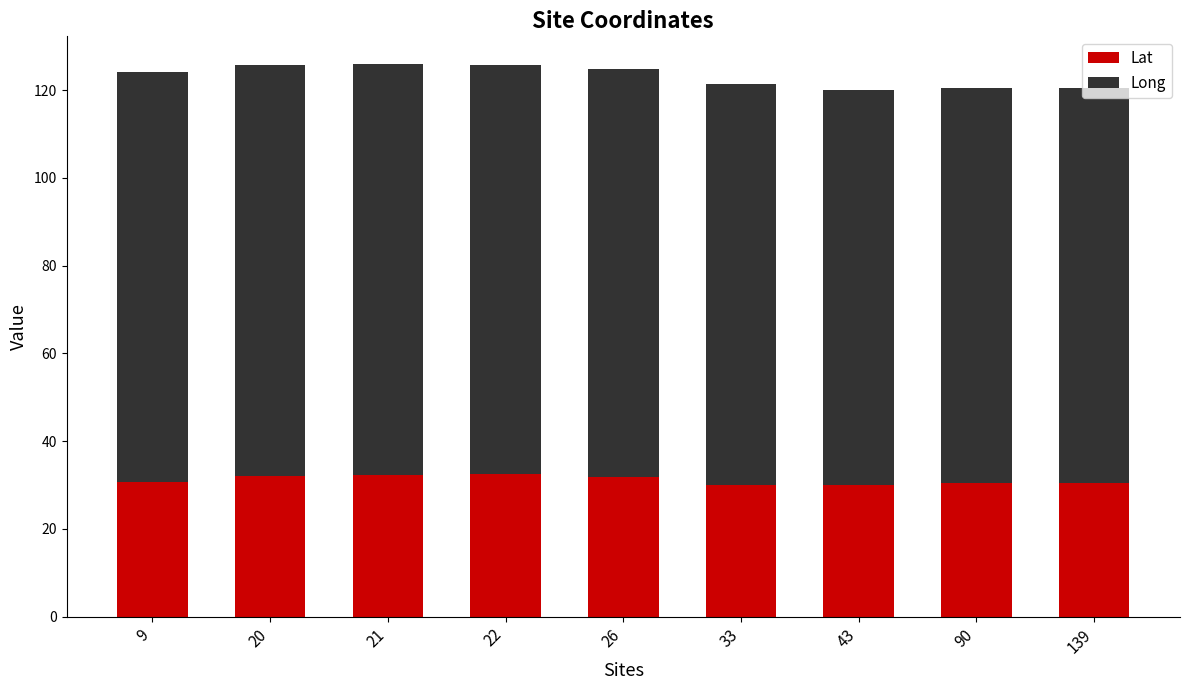

The value of Lat at 43 is 30.0. True or false?

True